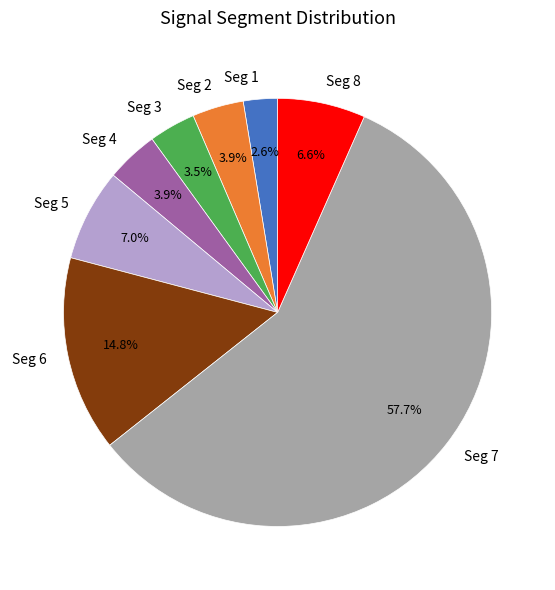

Which has a higher value, Seg 1 or Seg 5?

Seg 5